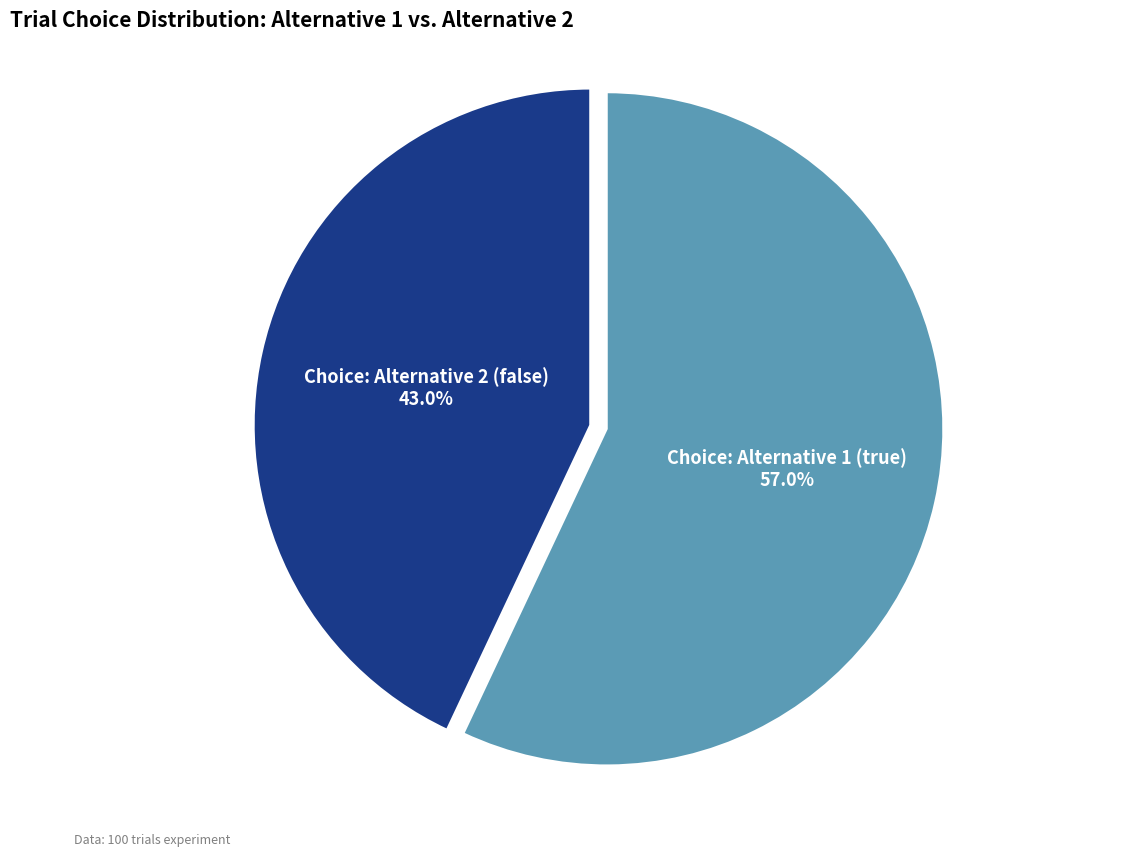

What is the largest slice in the pie chart?

Choice: Alternative 1 (true)